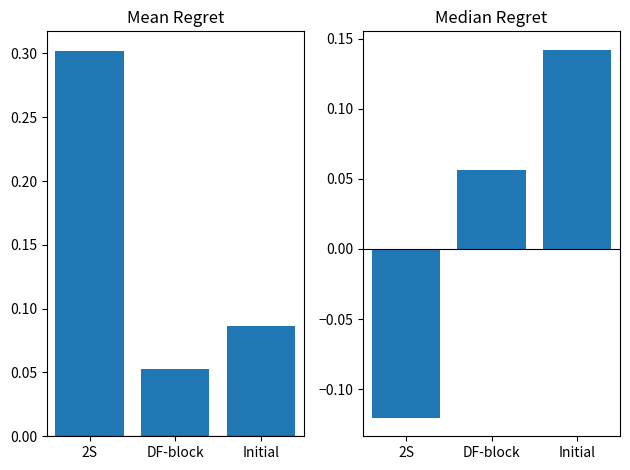

Read the Median Regret value at 2S.

-0.1